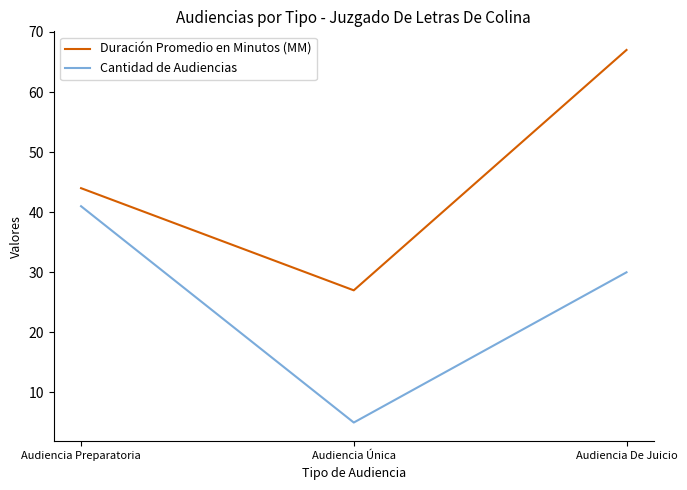

True or false: Duración Promedio en Minutos (MM) has a value of 27 at Audiencia Única.

True